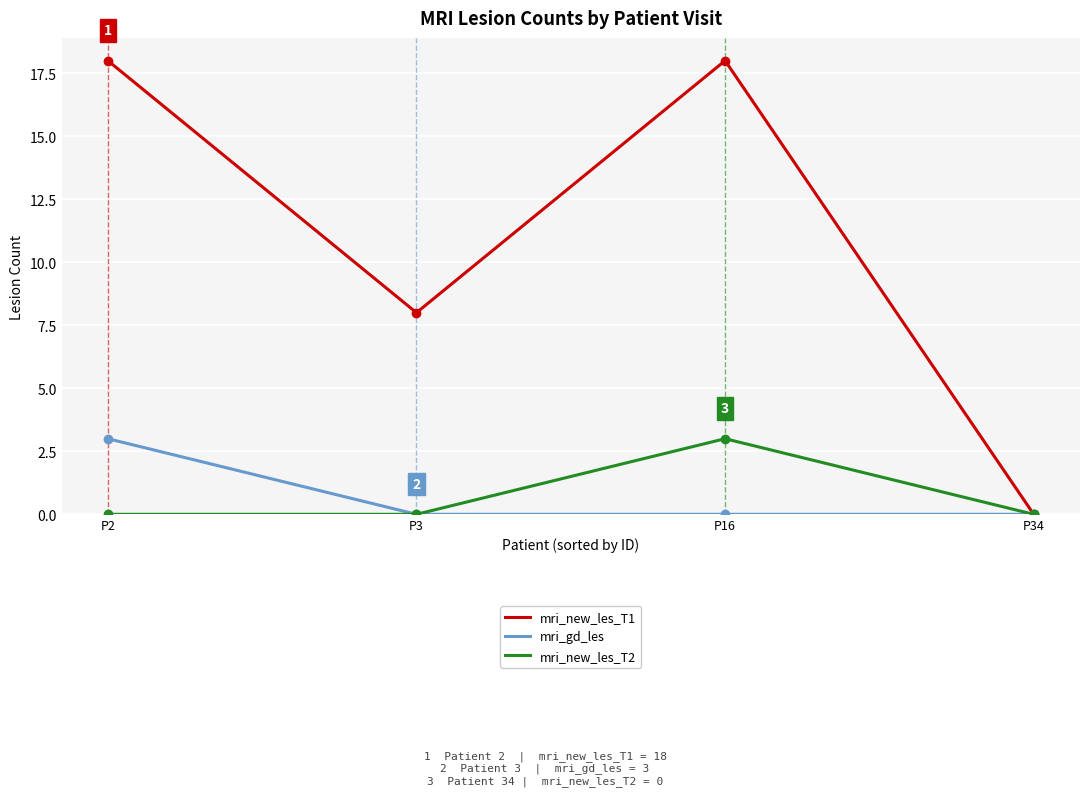

At which category does mri_new_les_T2 reach its first local peak?

P16